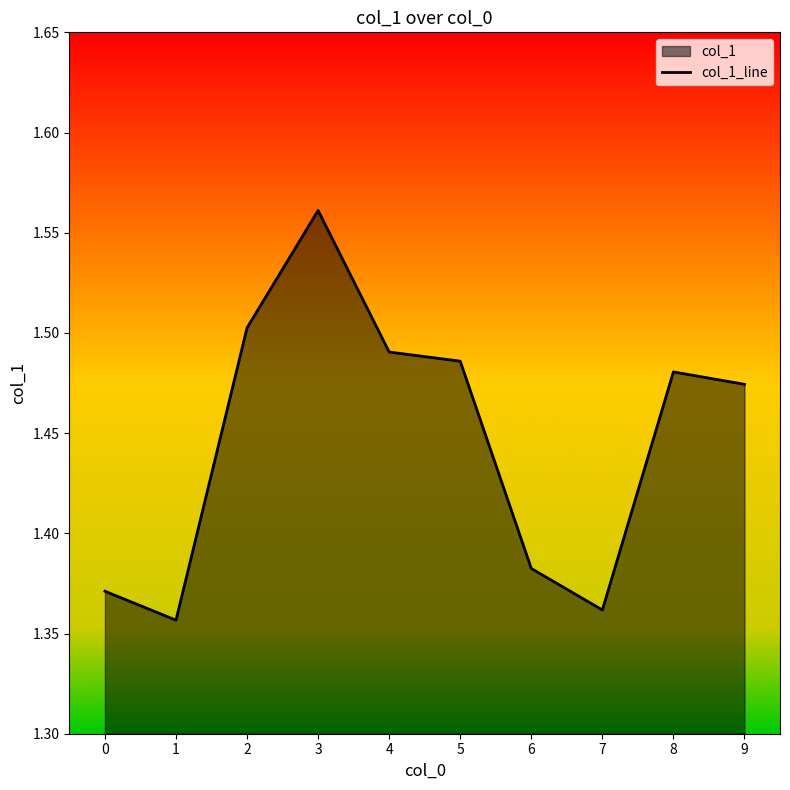

Which category has the lowest value across all series?

1